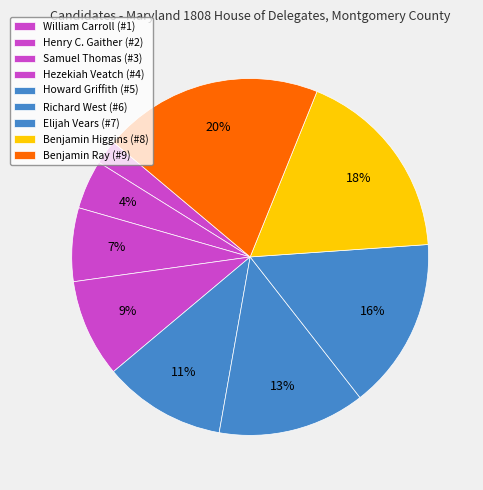

To the nearest percent, what is the difference between the largest and smallest slice percentages?

18%